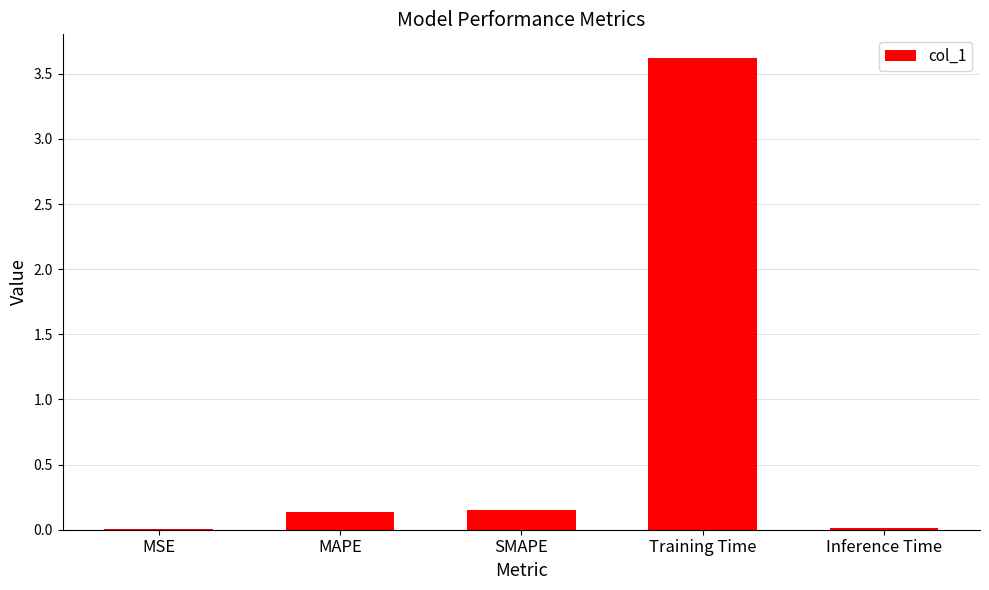

What is the change in value from SMAPE to Training Time?

+3.5